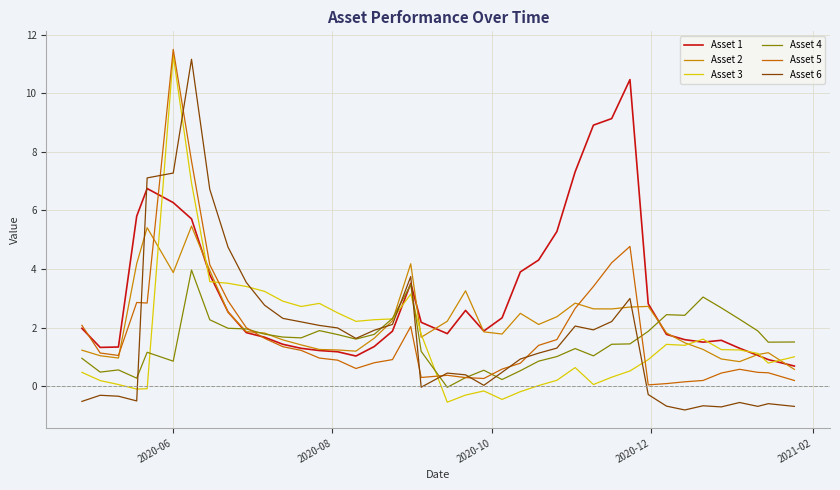

Does the chart display data point markers on the line(s)?

No